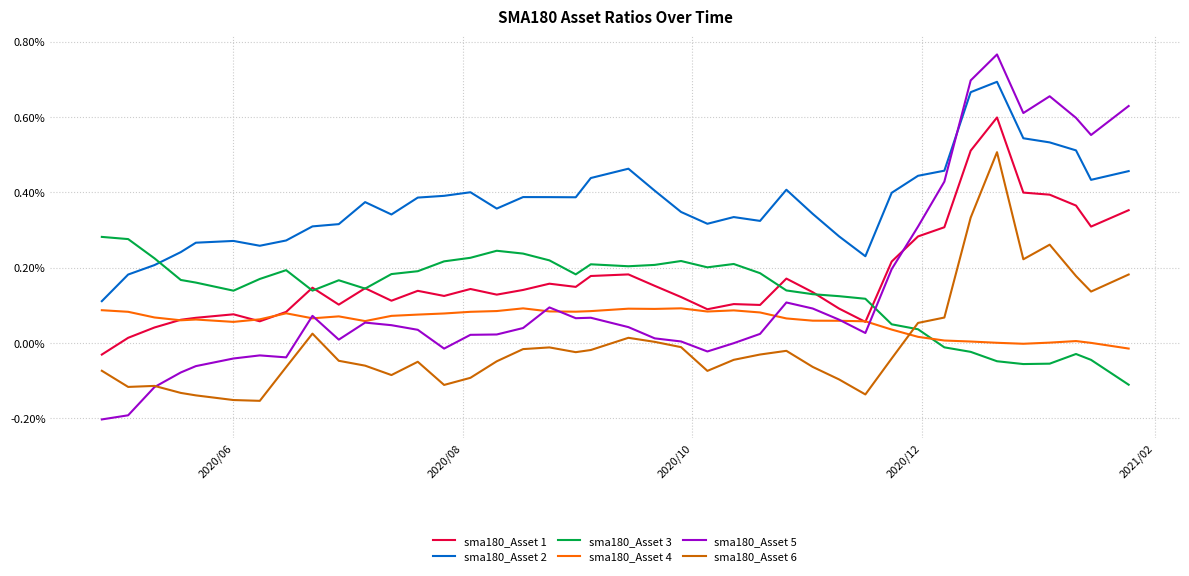

What are all the series names shown in the legend?

sma180_Asset 1, sma180_Asset 2, sma180_Asset 3, sma180_Asset 4, sma180_Asset 5, sma180_Asset 6